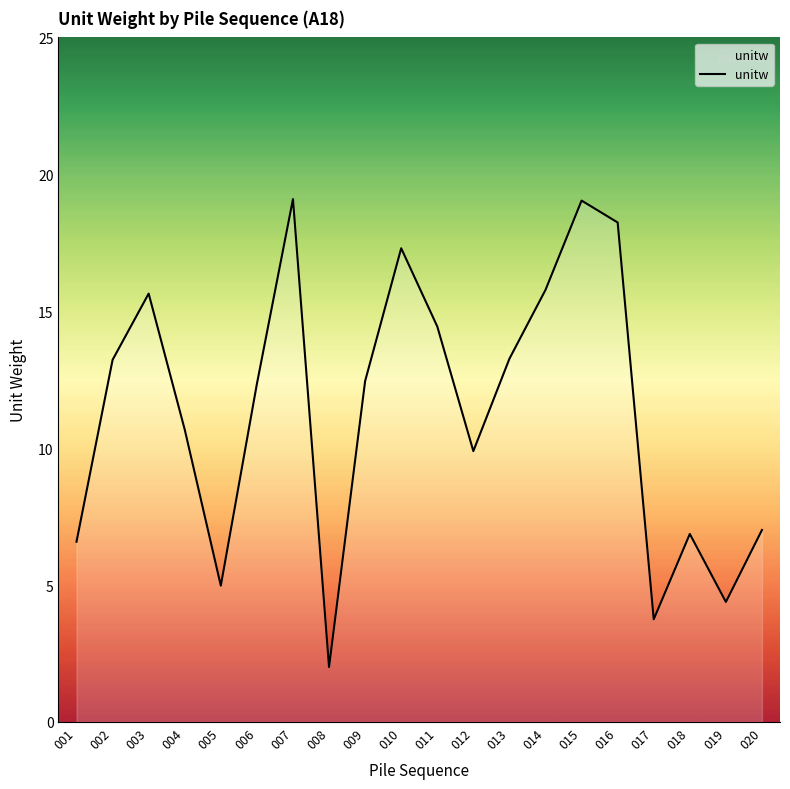

At which category does the data reach its first local peak?

003